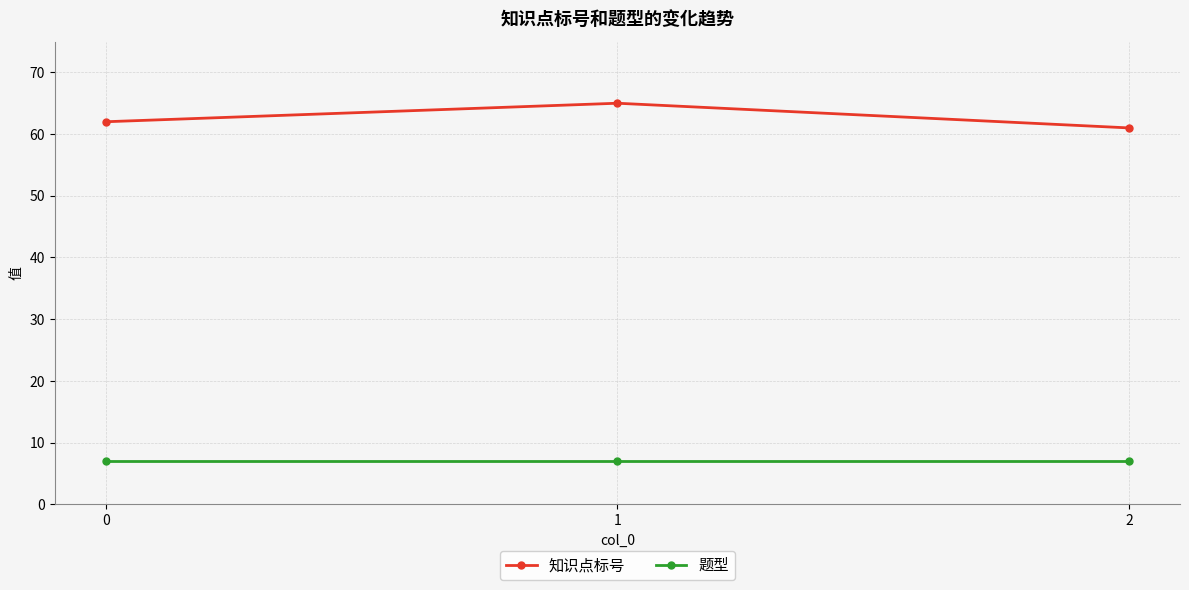

What is the sum of the 题型 values at 2 and 0?

14